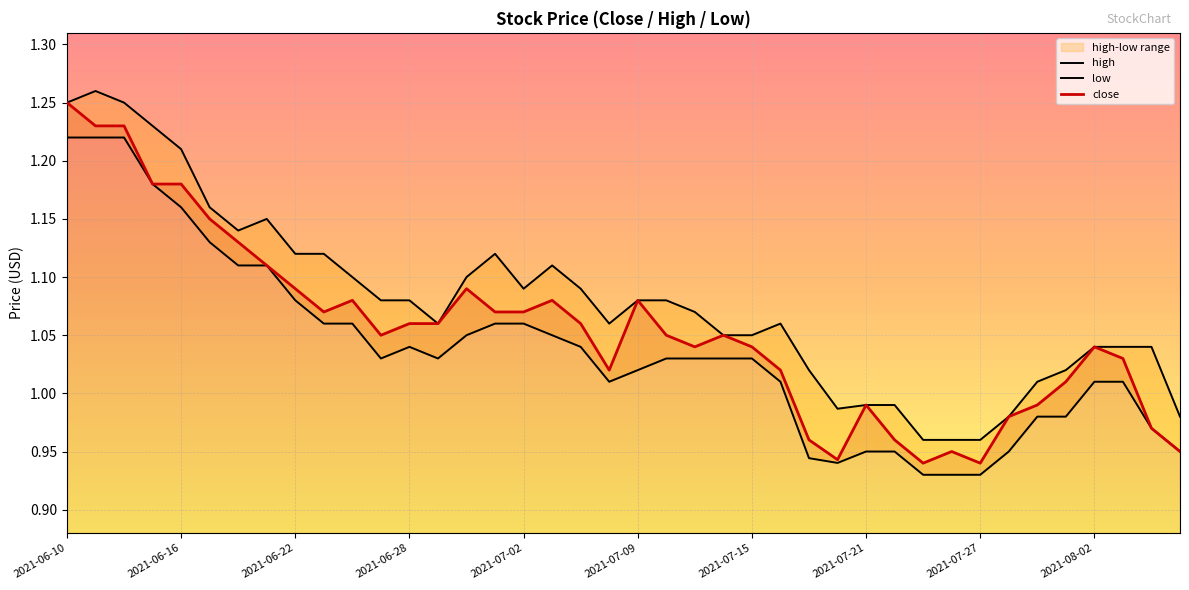

Reading right to left, list all the values displayed in this chart.

high: 1.0	1.0	1.0	1.0	1.0	1.0	1.0	1.0	1.0	1.0	1.0	1.0	1.0	1.0	1.1	1.1	1.1	1.1	1.1	1.1	1.1	1.1	1.1	1.1	1.1	1.1	1.1	1.1	1.1	1.1	1.1	1.1	1.1	1.1	1.2	1.2	1.2	1.2	1.3	1.2
low: 0.9	1.0	1.0	1.0	1.0	1.0	0.9	0.9	0.9	0.9	0.9	0.9	0.9	0.9	1.0	1.0	1.0	1.0	1.0	1.0	1.0	1.0	1.1	1.1	1.1	1.1	1.0	1.0	1.0	1.1	1.1	1.1	1.1	1.1	1.1	1.2	1.2	1.2	1.2	1.2
close: 0.9	1.0	1.0	1.0	1.0	1.0	1.0	0.9	0.9	0.9	1.0	1.0	0.9	1.0	1.0	1.0	1.1	1.0	1.1	1.1	1.0	1.1	1.1	1.1	1.1	1.1	1.1	1.1	1.1	1.1	1.1	1.1	1.1	1.1	1.1	1.2	1.2	1.2	1.2	1.2